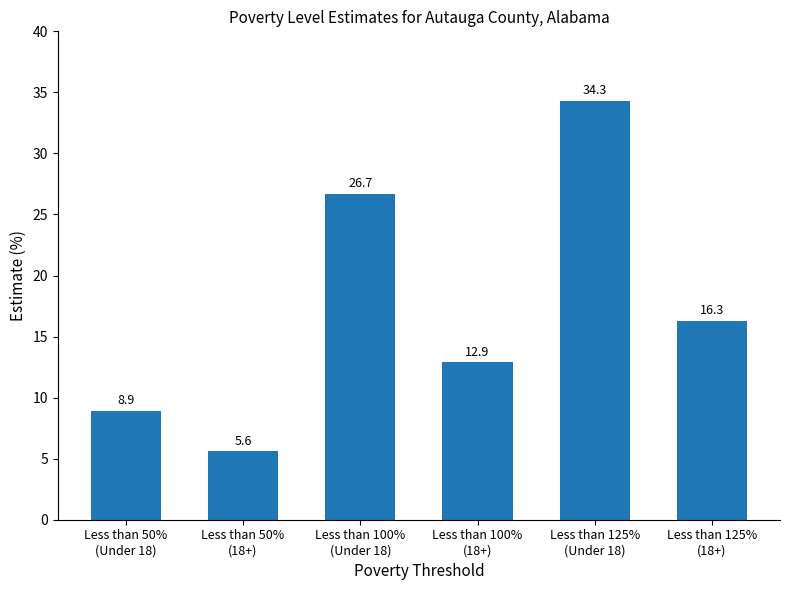

What position from the left is Less than 50%
(18+)?

2